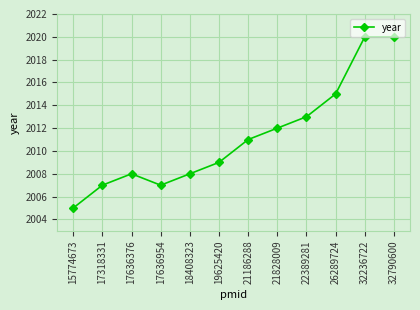

How many lines are shown in the chart?

1